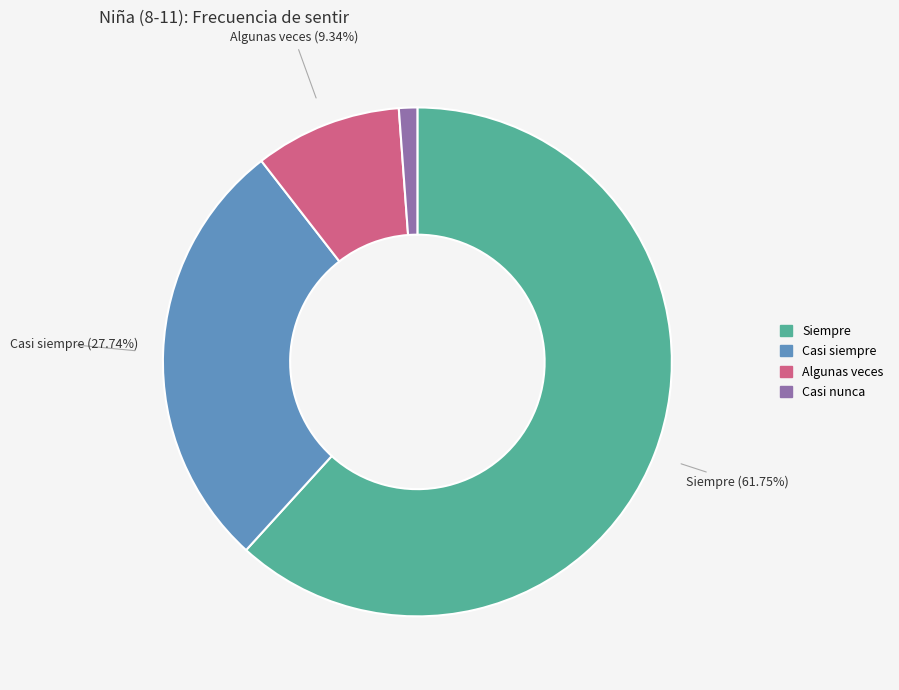

Does any single category account for the majority?

Yes